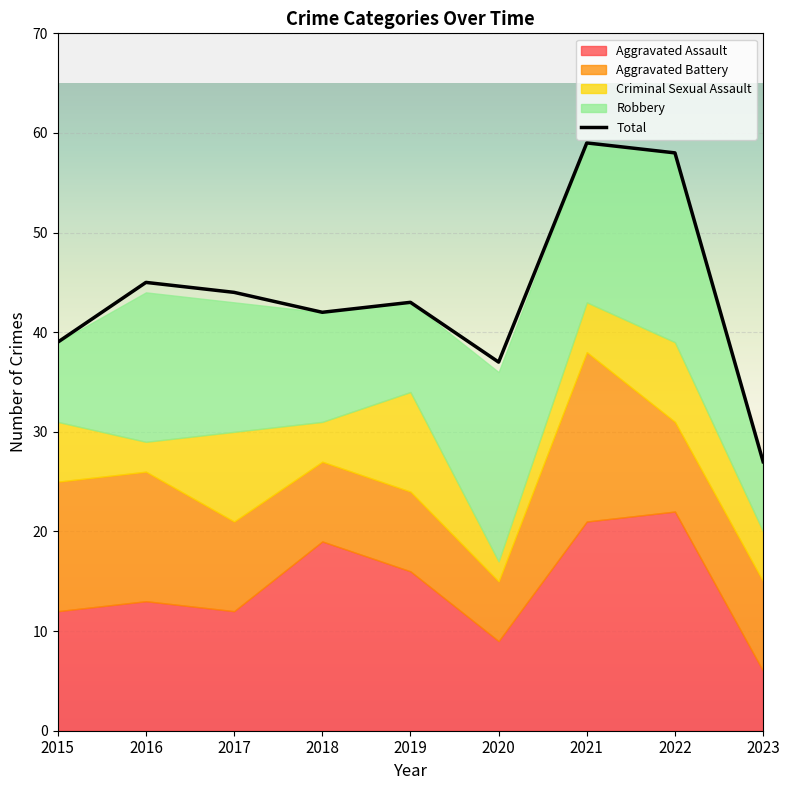

Is it true that Robbery equals 16 at 2021?

True